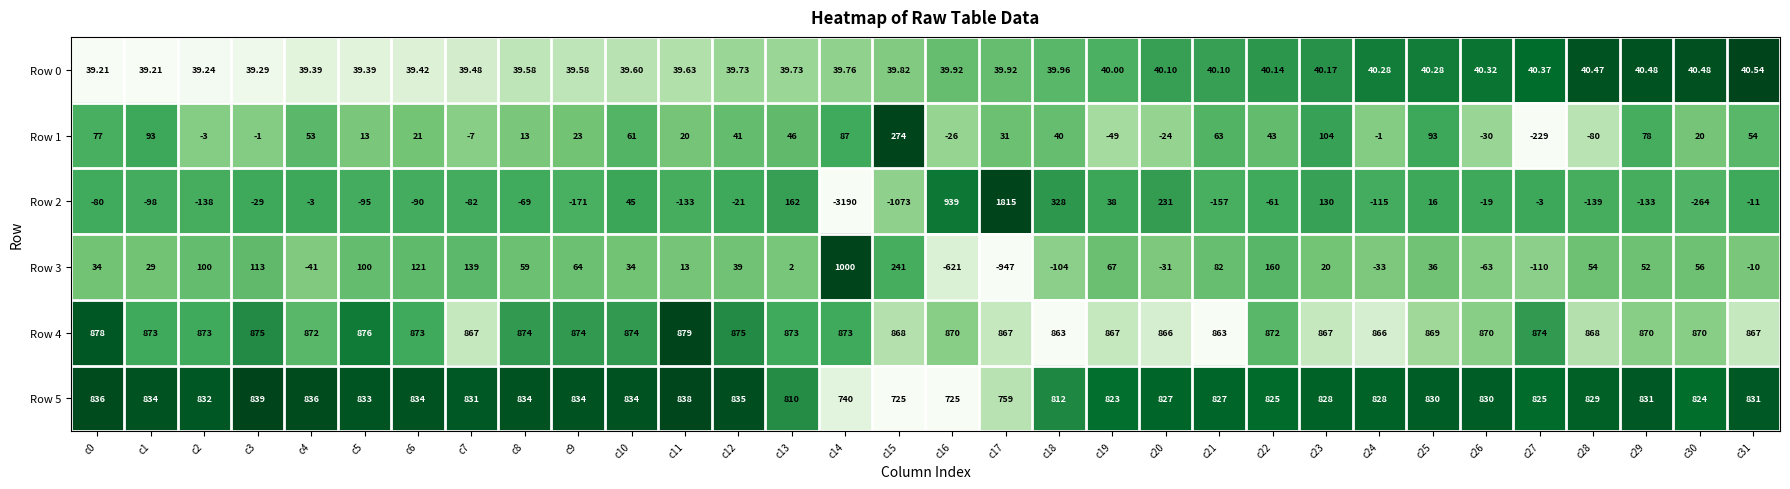

Is the value of Row 4 at c28 greater than the value of Row 1 at c7?

Yes